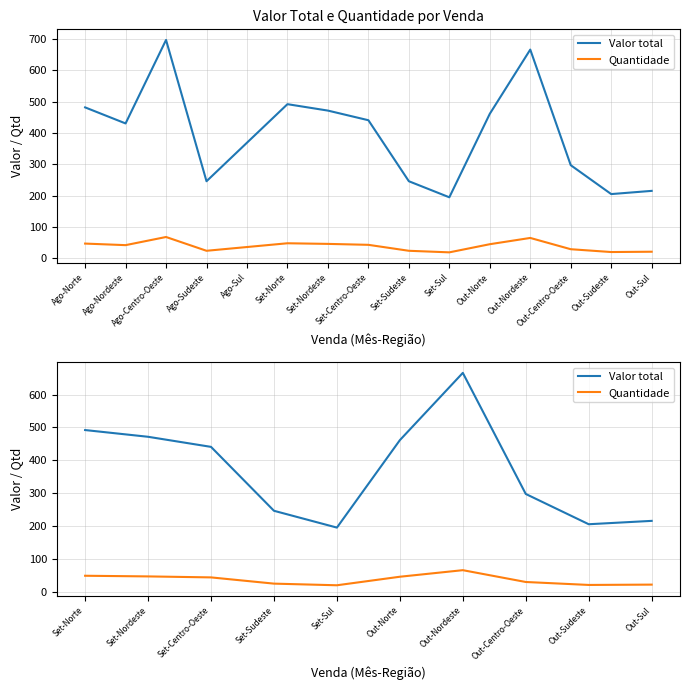

What position from the left is Out-Nordeste?

7